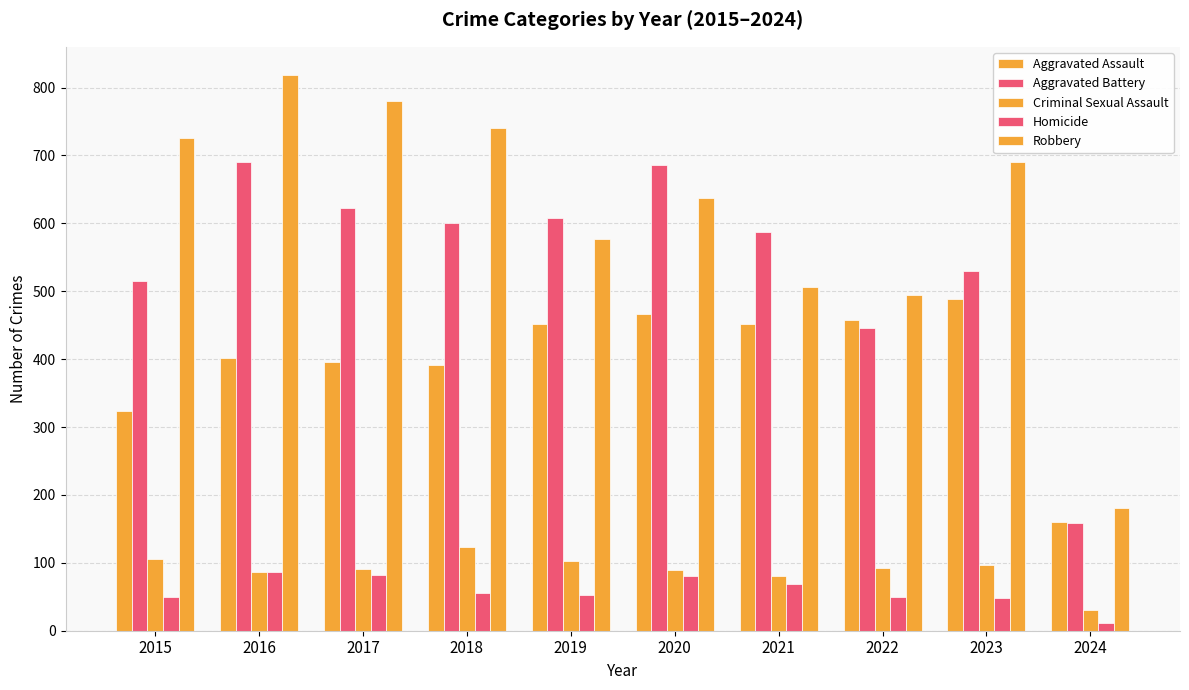

What is the difference between the maximum and minimum values in the Criminal Sexual Assault series?

93